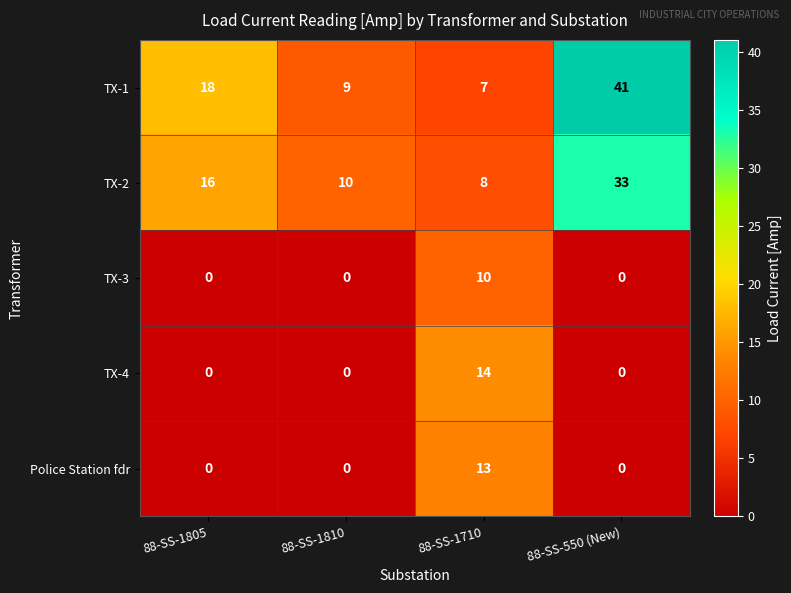

Reading left to right, transcribe all the data shown in this chart.

TX-1: 18	9	7	41
TX-2: 16	10	8	33
TX-3: 0	0	10	0
TX-4: 0	0	14	0
Police Station fdr: 0	0	13	0